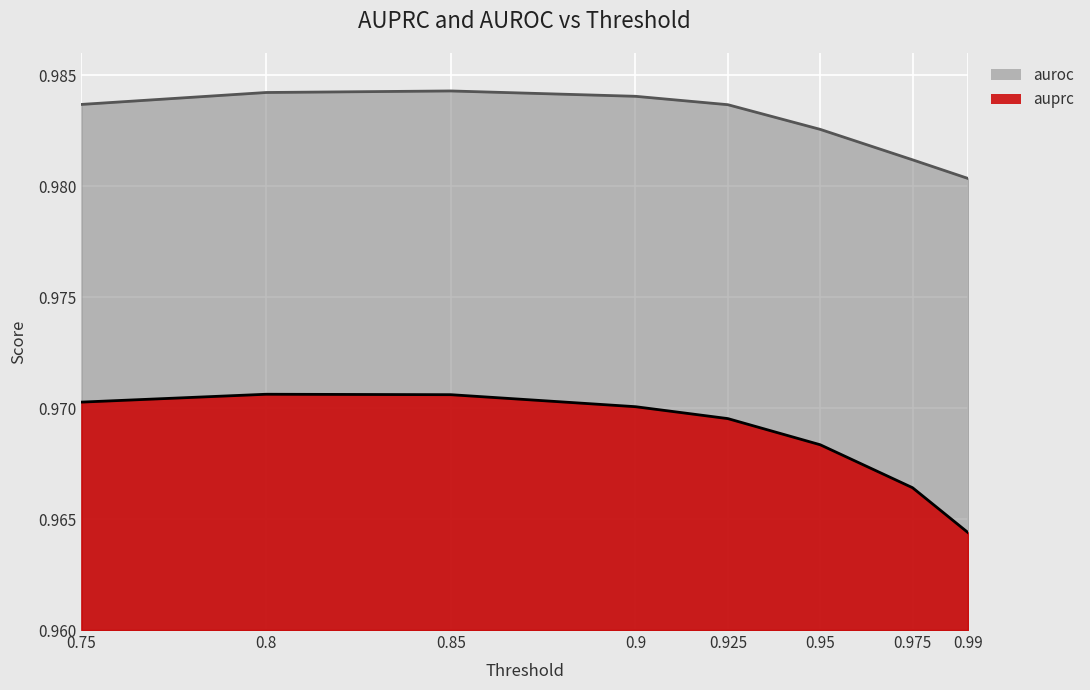

Rank the series by their average value, from highest to lowest.

auroc, auprc